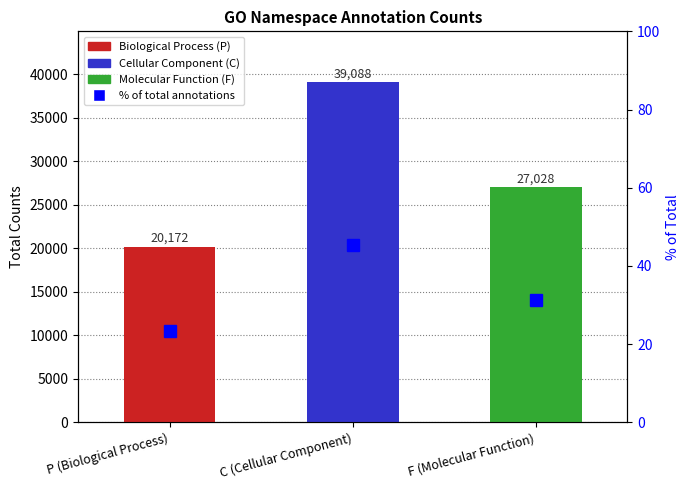

Reading right to left, list all the values displayed in this chart.

Total counts per namespace: 27028.0	39088.0	20172.0
% of total annotations: 31.3	45.3	23.4